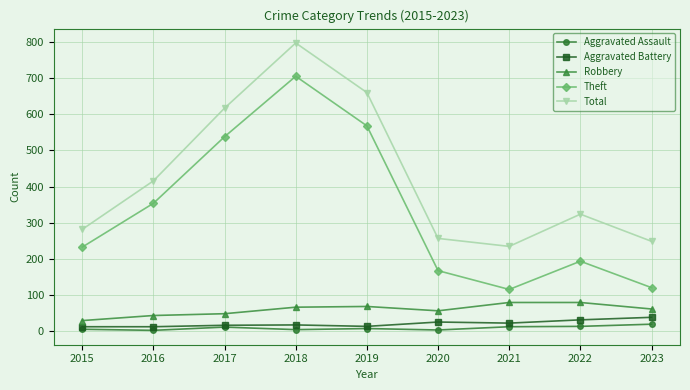

Read the Aggravated Assault value at 2023, to the nearest 10.

20